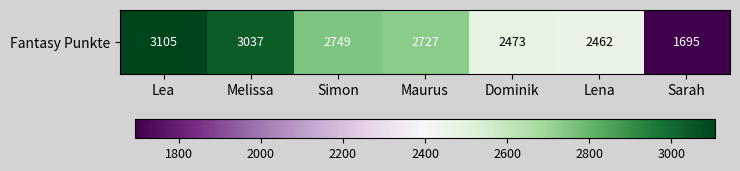

What is the difference between the second highest and second lowest values?

575